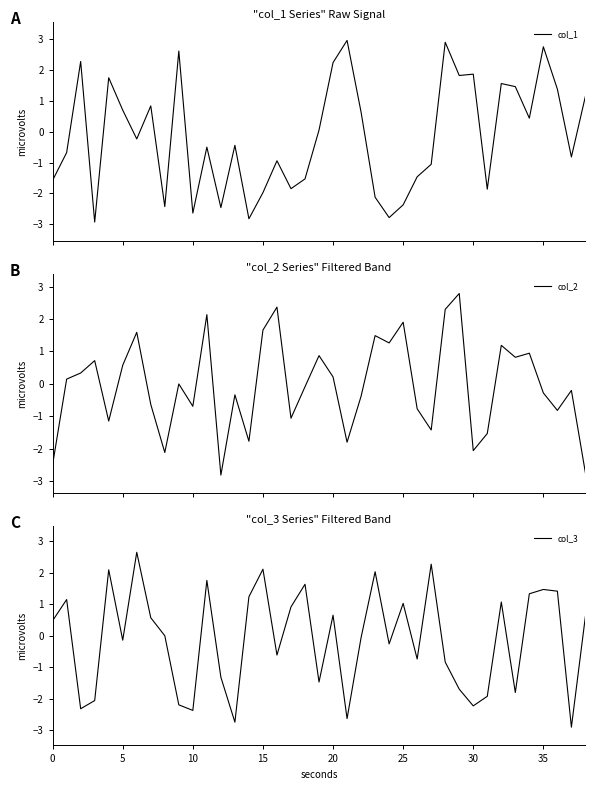

Between 26 and 25, which is larger?

26